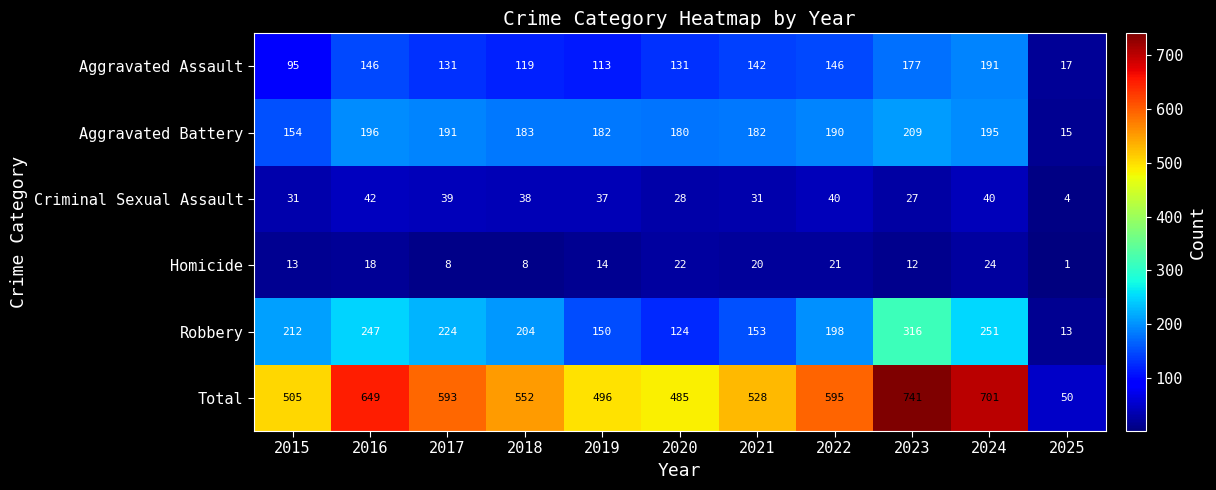

How many categories are shown in the chart?

11